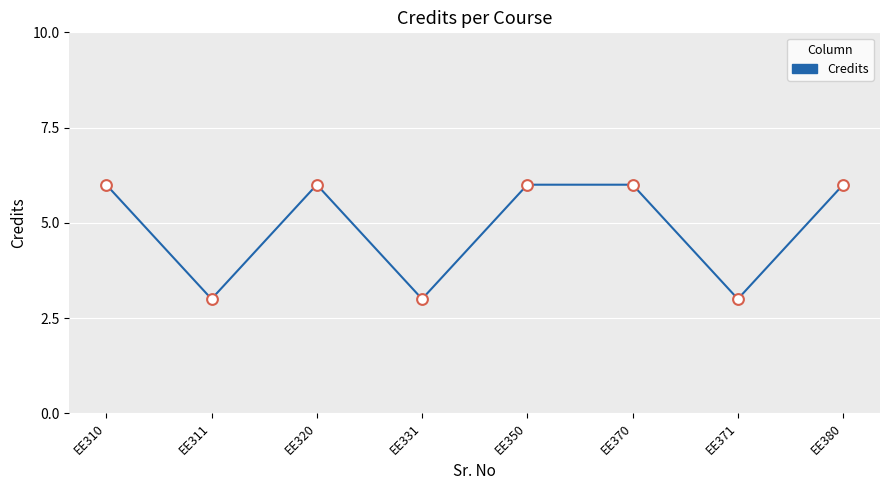

What is the ratio of the value at EE310 to the value at EE371?

2.0